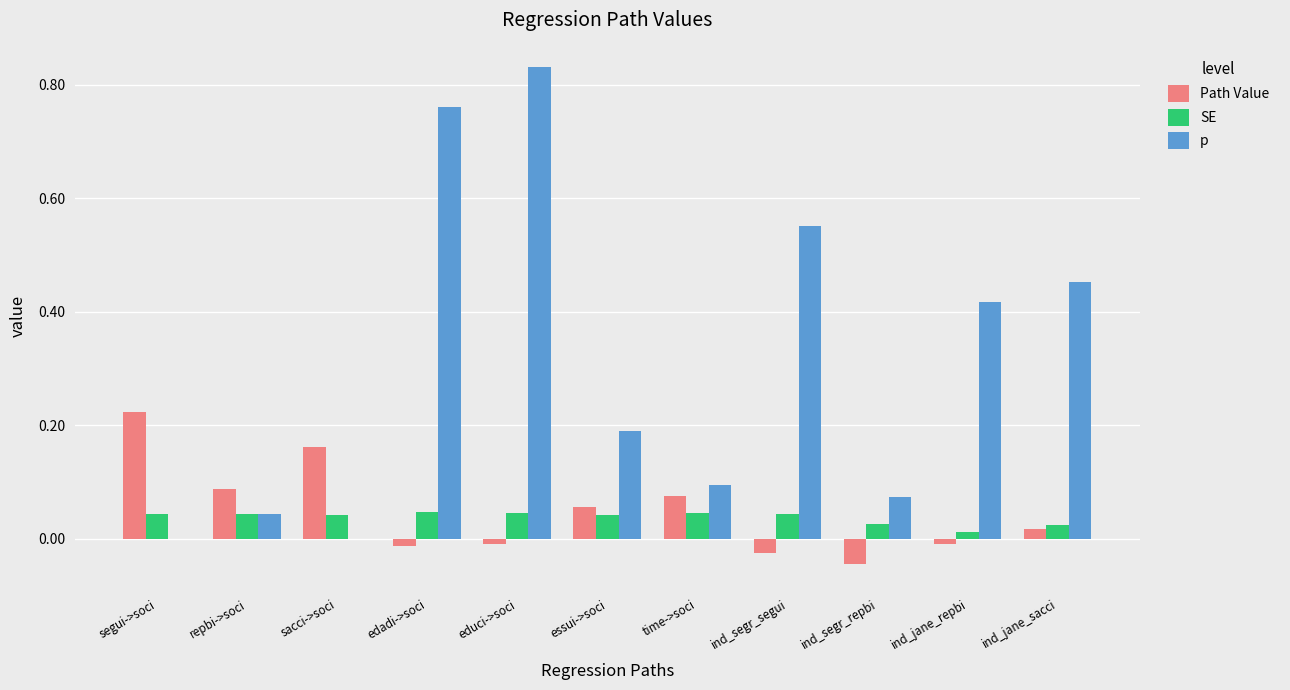

Are the bars grouped side by side (vs. stacked)?

Yes